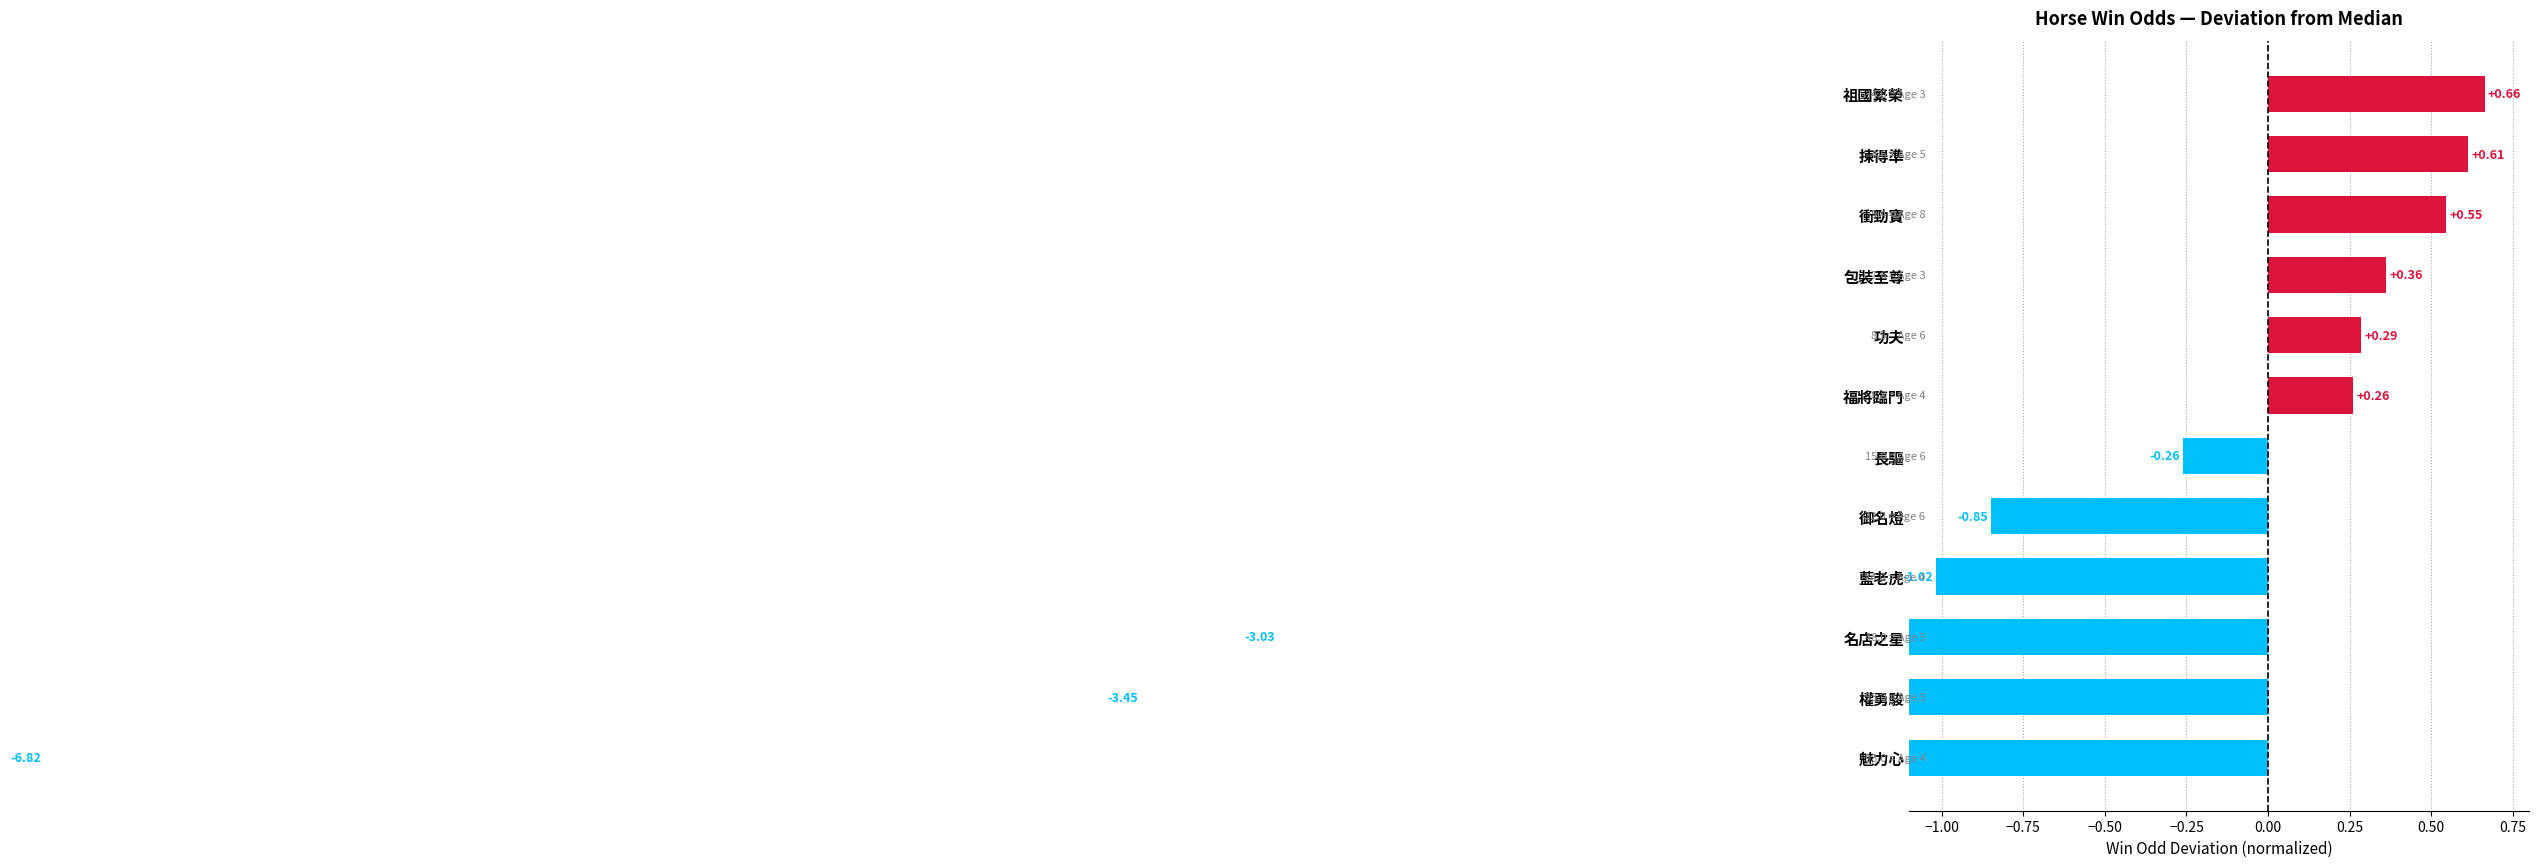

What is the value of the 11th bar from the left?

-3.5